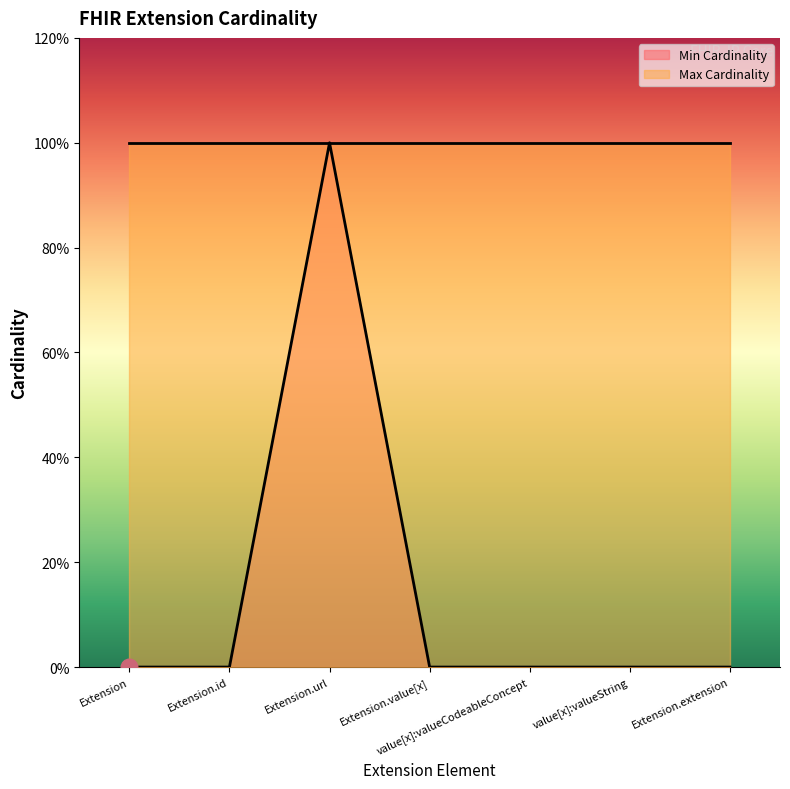

Where is the first local maximum?

Extension.url